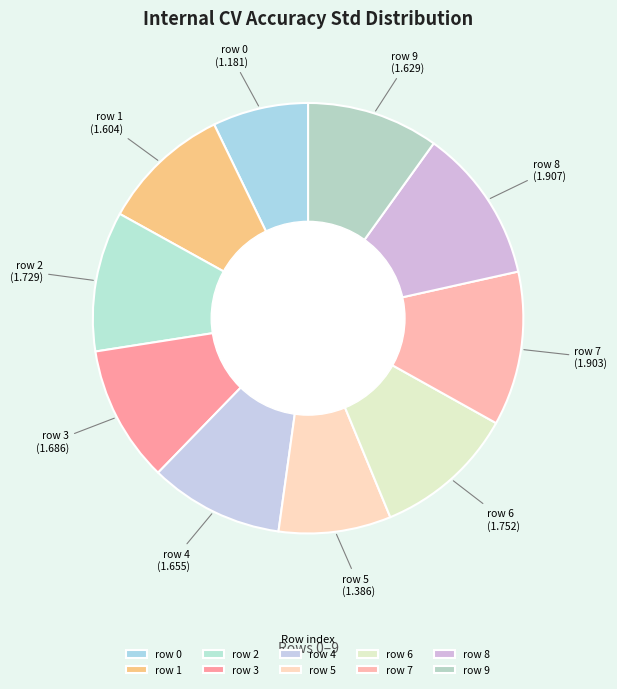

Is row 9 the majority of the pie?

No